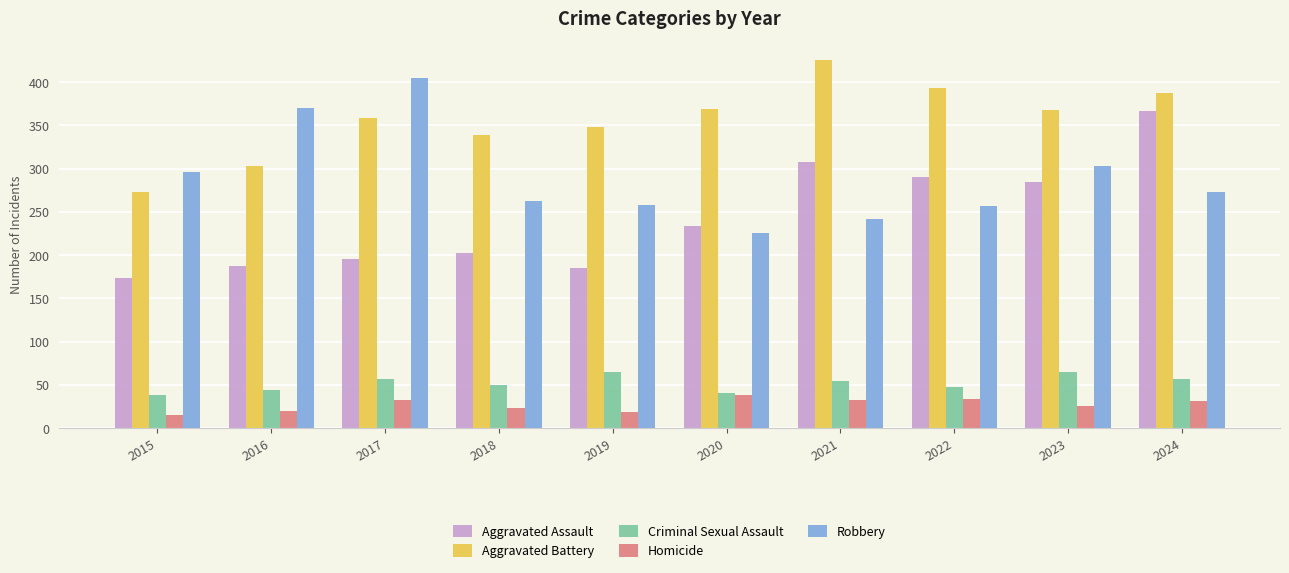

What is the average value of the Robbery series?

289